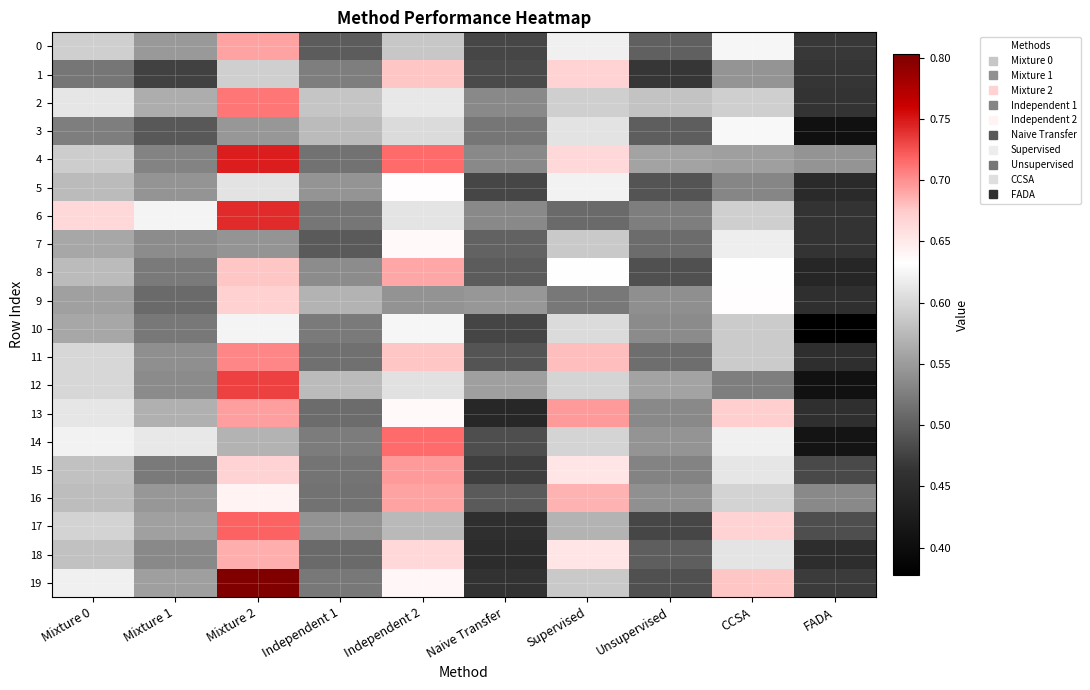

Which has a higher value, Mixture 1 or Independent 2?

Independent 2